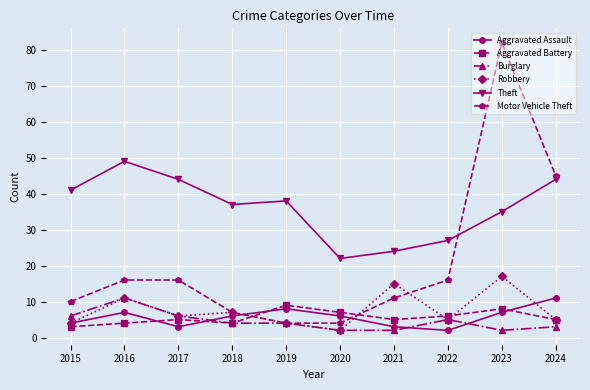

Between which two adjacent categories do Motor Vehicle Theft and Aggravated Assault first intersect?

2018 and 2019